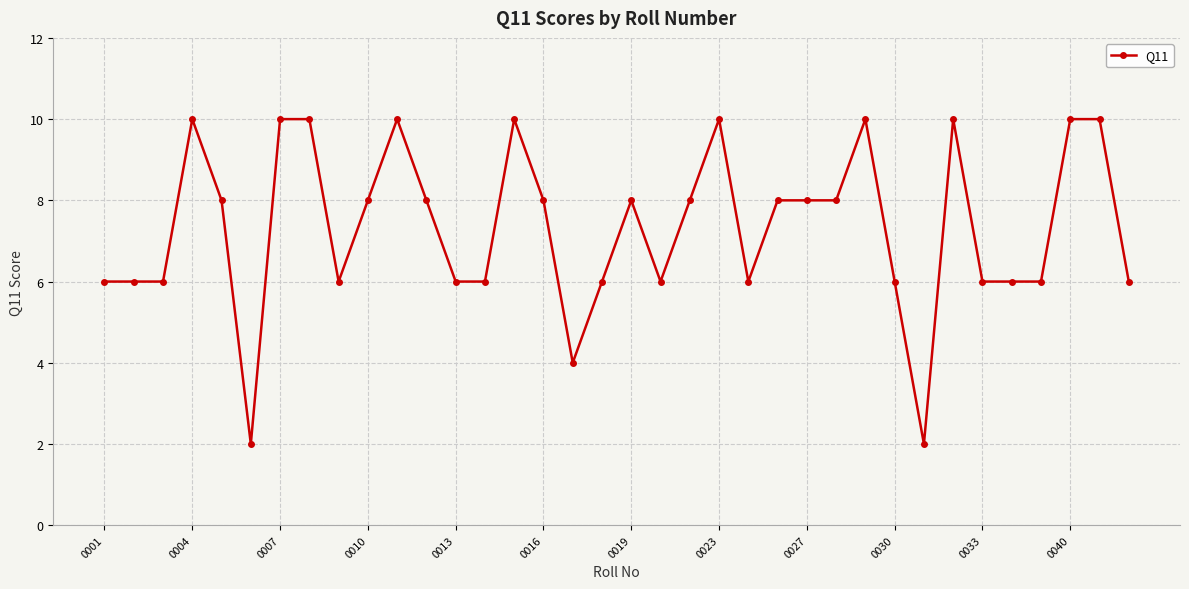

Count the values in the range 6 to 10.

33